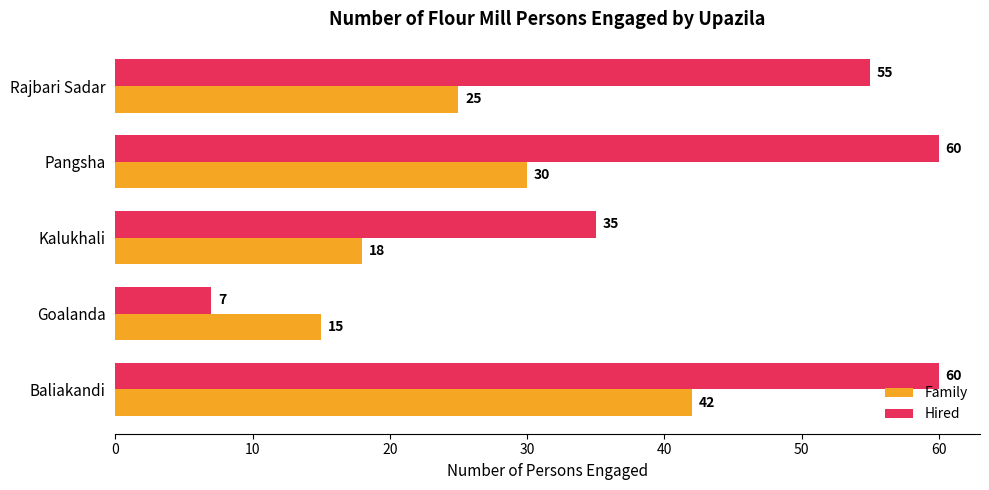

How many data points does each series have?

5